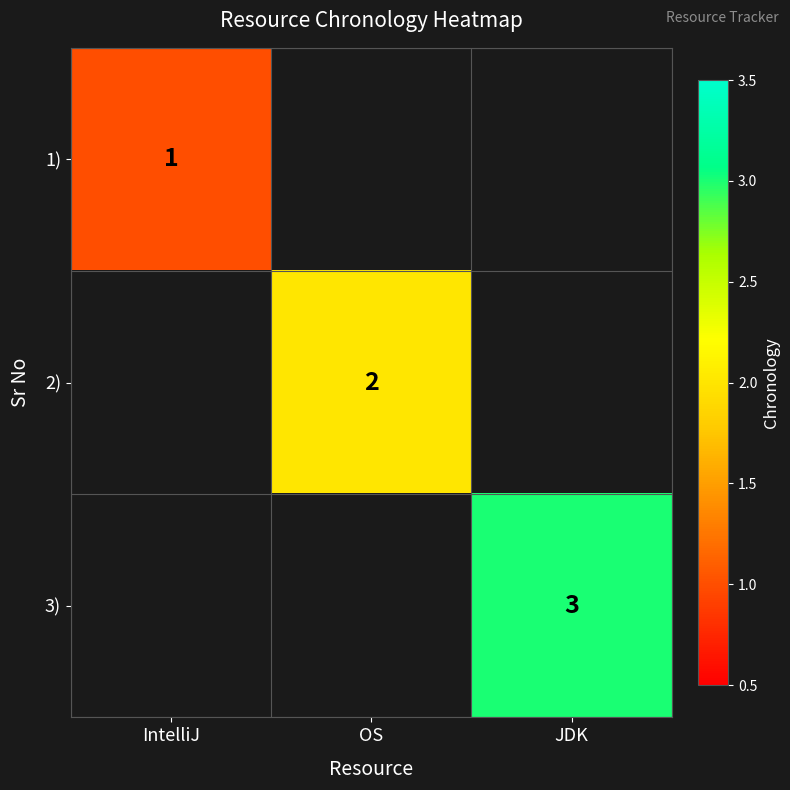

The value of 1) at IntelliJ is 2. True or false?

False